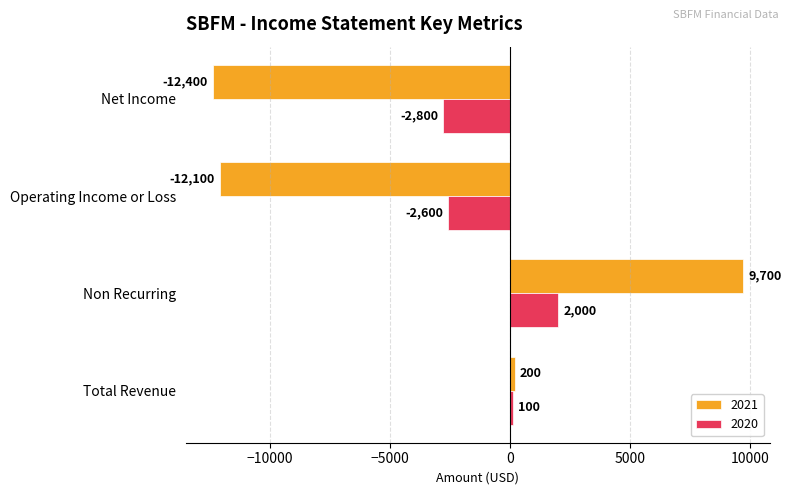

At how many categories does at least one series exceed 6875?

1